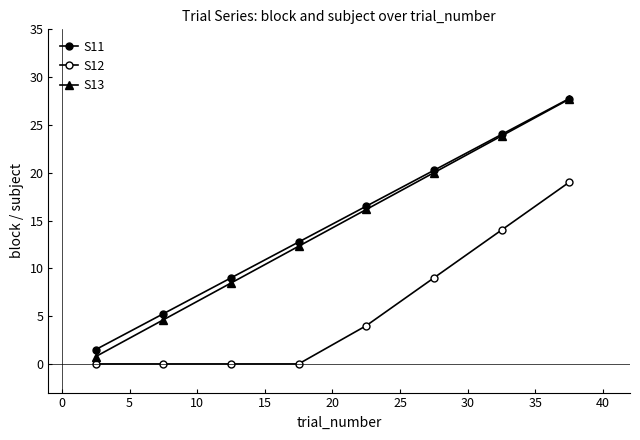

Count the number of data series in this chart.

3